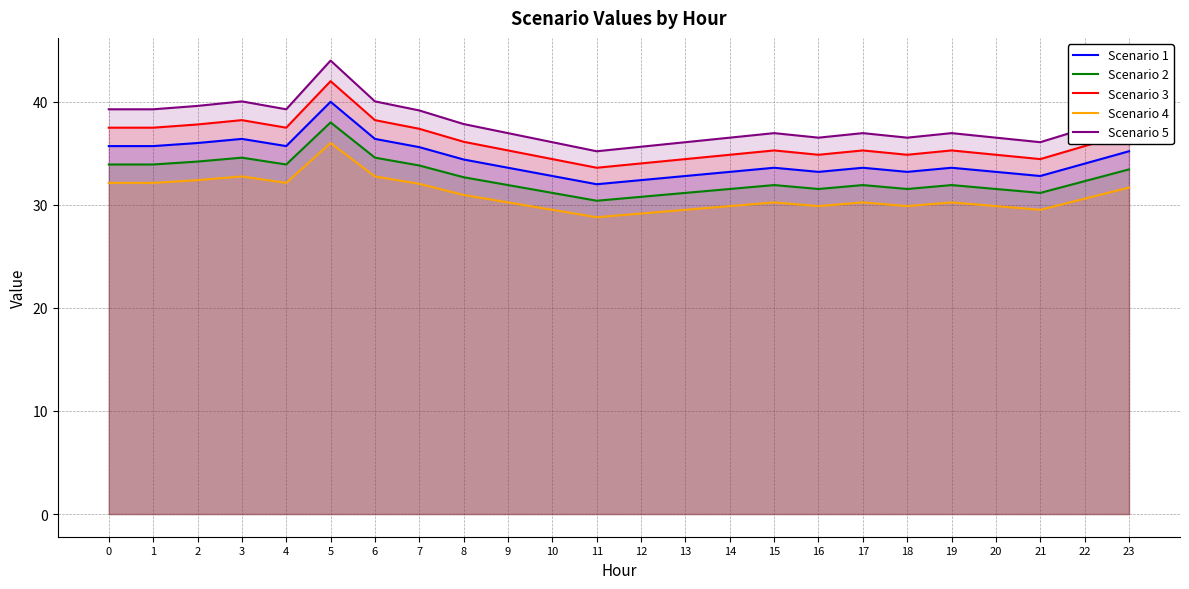

Reading left to right, what are all the values shown in this chart?

Scenario 1: 35.7	35.7	36.0	36.4	35.7	40.0	36.4	35.6	34.4	33.6	32.8	32.0	32.4	32.8	33.2	33.6	33.2	33.6	33.2	33.6	33.2	32.8	34.0	35.2
Scenario 2: 33.9	33.9	34.2	34.6	33.9	38.0	34.6	33.8	32.7	31.9	31.2	30.4	30.8	31.2	31.5	31.9	31.5	31.9	31.5	31.9	31.5	31.2	32.3	33.4
Scenario 3: 37.5	37.5	37.8	38.2	37.5	42.0	38.2	37.4	36.1	35.3	34.4	33.6	34.0	34.4	34.9	35.3	34.9	35.3	34.9	35.3	34.9	34.4	35.7	37.0
Scenario 4: 32.1	32.1	32.4	32.8	32.1	36.0	32.8	32.0	31.0	30.2	29.5	28.8	29.2	29.5	29.9	30.2	29.9	30.2	29.9	30.2	29.9	29.5	30.6	31.7
Scenario 5: 39.3	39.3	39.6	40.0	39.3	44.0	40.0	39.2	37.8	37.0	36.1	35.2	35.6	36.1	36.5	37.0	36.5	37.0	36.5	37.0	36.5	36.1	37.4	38.7